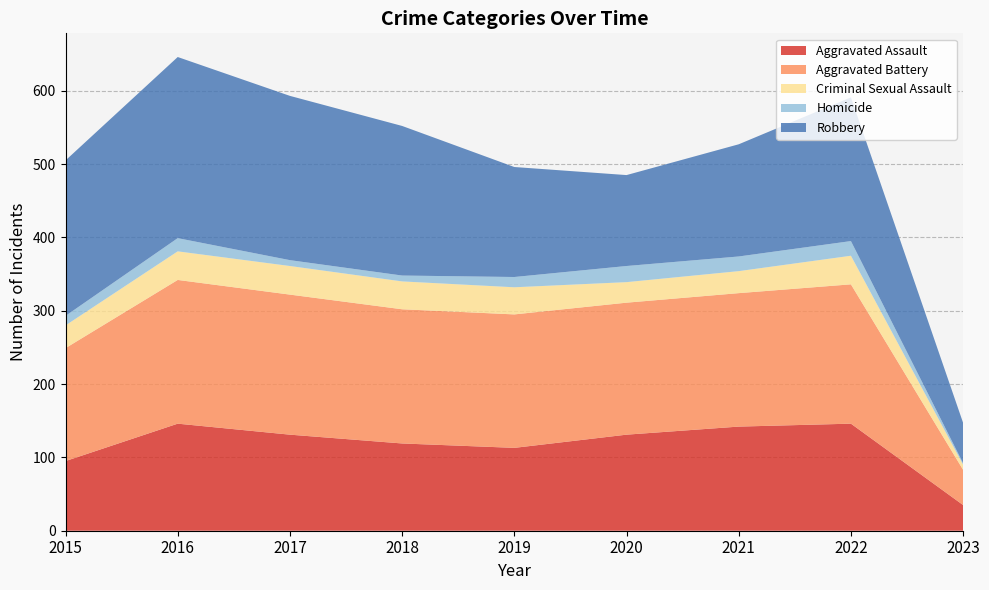

Reading left to right, transcribe all the data shown in this chart.

Aggravated Assault: 2015=95	2016=146	2017=131	2018=119	2019=113	2020=131	2021=142	2022=146	2023=35
Aggravated Battery: 2015=154	2016=196	2017=191	2018=183	2019=182	2020=180	2021=182	2022=190	2023=48
Criminal Sexual Assault: 2015=31	2016=39	2017=39	2018=38	2019=37	2020=28	2021=30	2022=39	2023=7
Homicide: 2015=13	2016=18	2017=8	2018=8	2019=14	2020=22	2021=20	2022=20	2023=2
Robbery: 2015=212	2016=247	2017=224	2018=204	2019=150	2020=124	2021=153	2022=196	2023=55